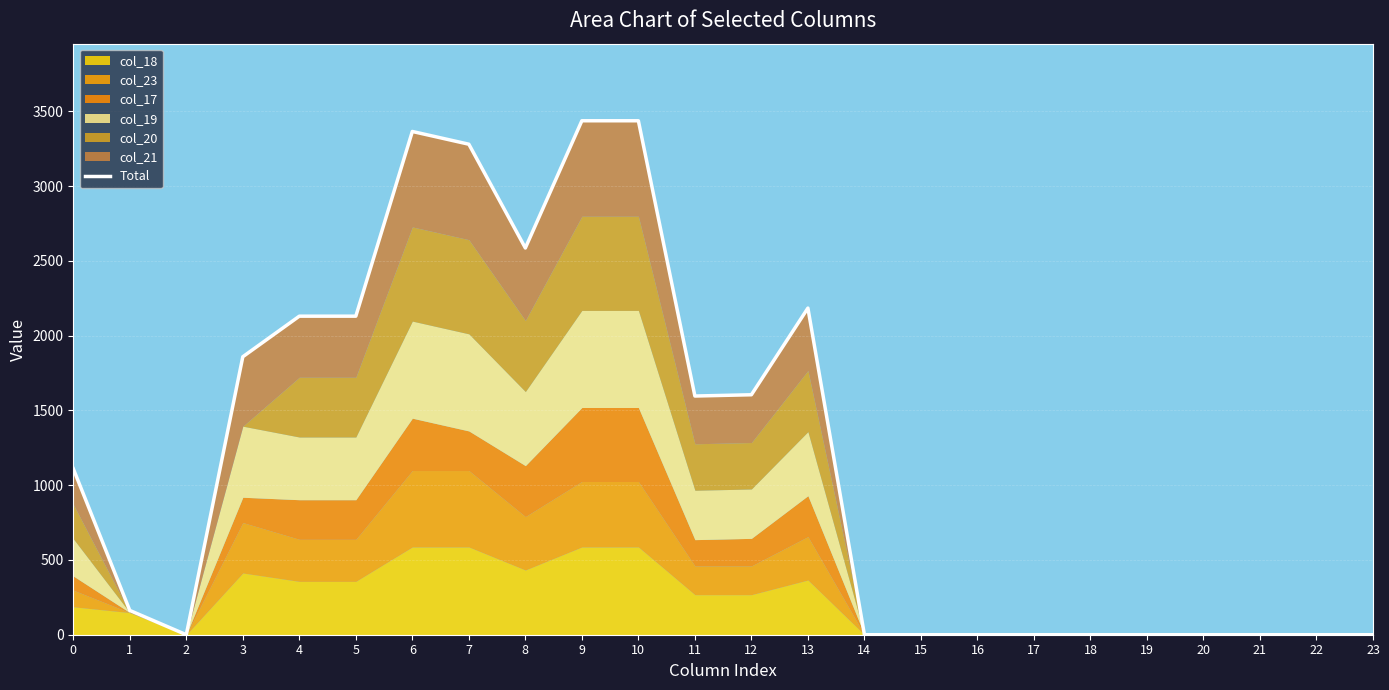

At which category does the data reach its first local valley?

2